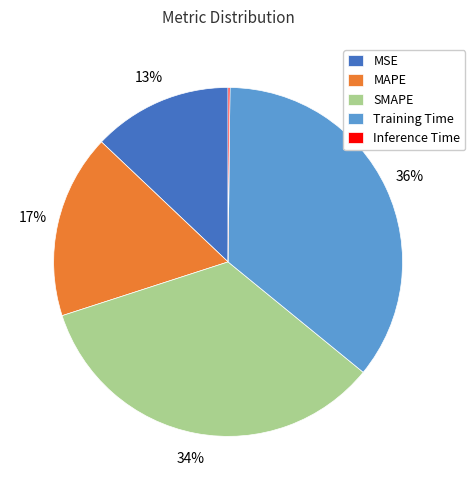

Is it true that Training Time is 25% of the pie?

False